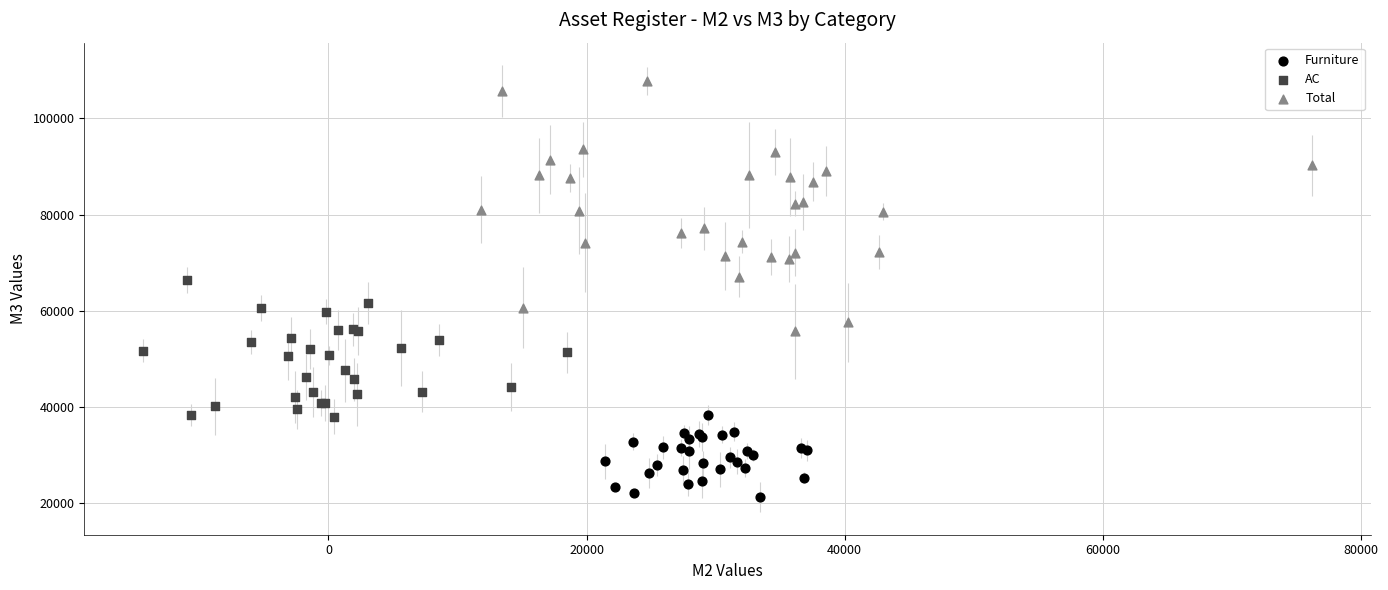

What are all the series names shown in the legend?

Furniture, AC, Total